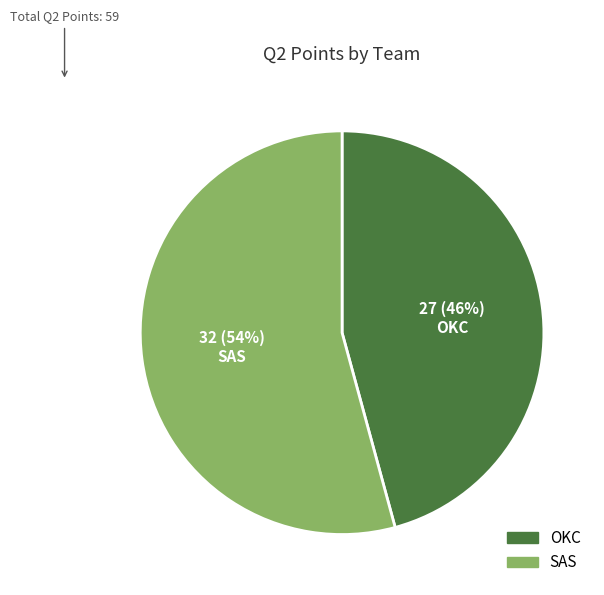

To the nearest percent, what is the difference between the SAS and OKC slice percentages?

8%